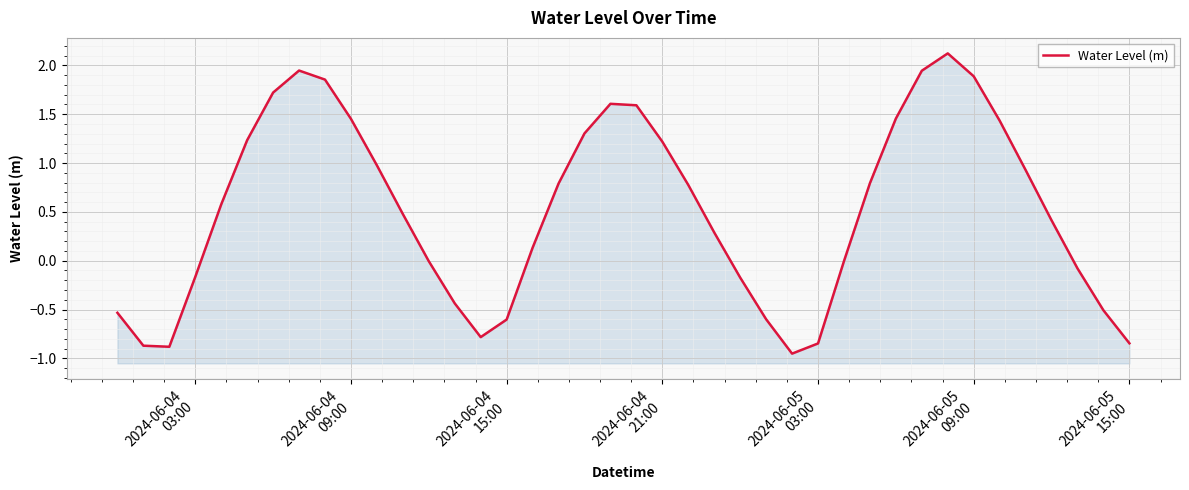

What is the average value?

0.5